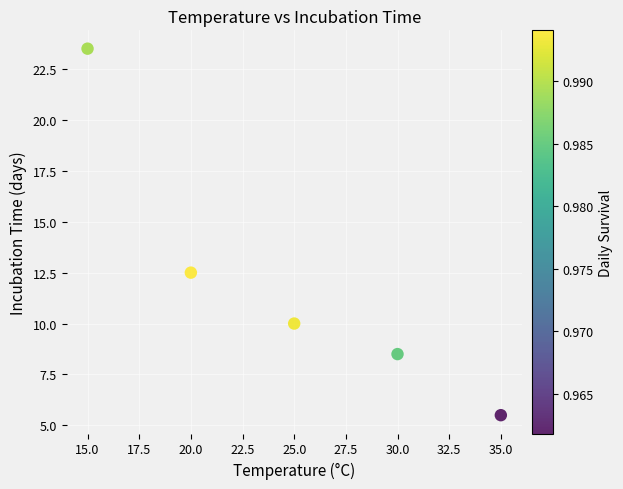

What is the average Y value?

12.0